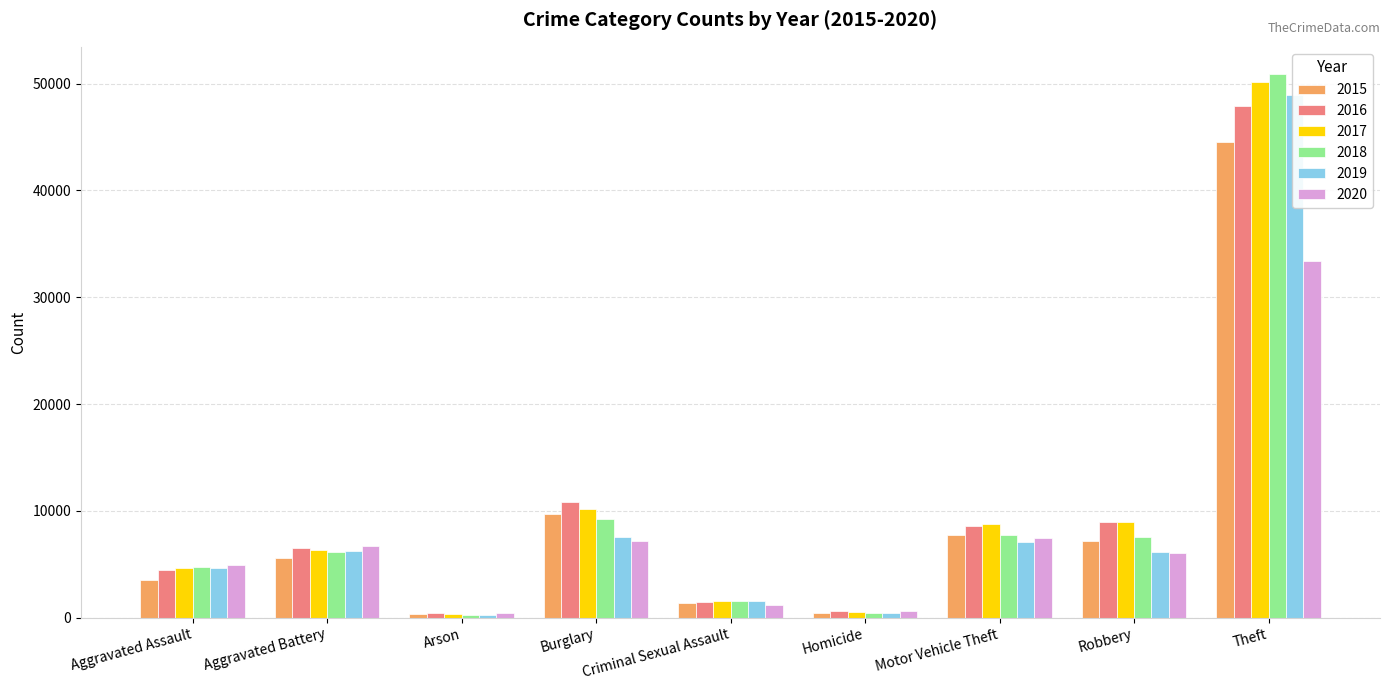

Reading left to right, list all the values displayed in this chart.

2015: Aggravated Assault=3546	Aggravated Battery=5579	Arson=343	Burglary=9741	Criminal Sexual Assault=1368	Homicide=404	Motor Vehicle Theft=7775	Robbery=7213	Theft=44563
2016: Aggravated Assault=4507	Aggravated Battery=6484	Arson=407	Burglary=10796	Criminal Sexual Assault=1499	Homicide=588	Motor Vehicle Theft=8555	Robbery=8988	Theft=47903
2017: Aggravated Assault=4628	Aggravated Battery=6336	Arson=363	Burglary=10187	Criminal Sexual Assault=1564	Homicide=560	Motor Vehicle Theft=8761	Robbery=8949	Theft=50124
2018: Aggravated Assault=4791	Aggravated Battery=6192	Arson=291	Burglary=9225	Criminal Sexual Assault=1592	Homicide=471	Motor Vehicle Theft=7774	Robbery=7528	Theft=50903
2019: Aggravated Assault=4658	Aggravated Battery=6242	Arson=285	Burglary=7523	Criminal Sexual Assault=1535	Homicide=409	Motor Vehicle Theft=7063	Robbery=6138	Theft=48892
2020: Aggravated Assault=4975	Aggravated Battery=6715	Arson=467	Burglary=7186	Criminal Sexual Assault=1184	Homicide=627	Motor Vehicle Theft=7503	Robbery=6065	Theft=33383